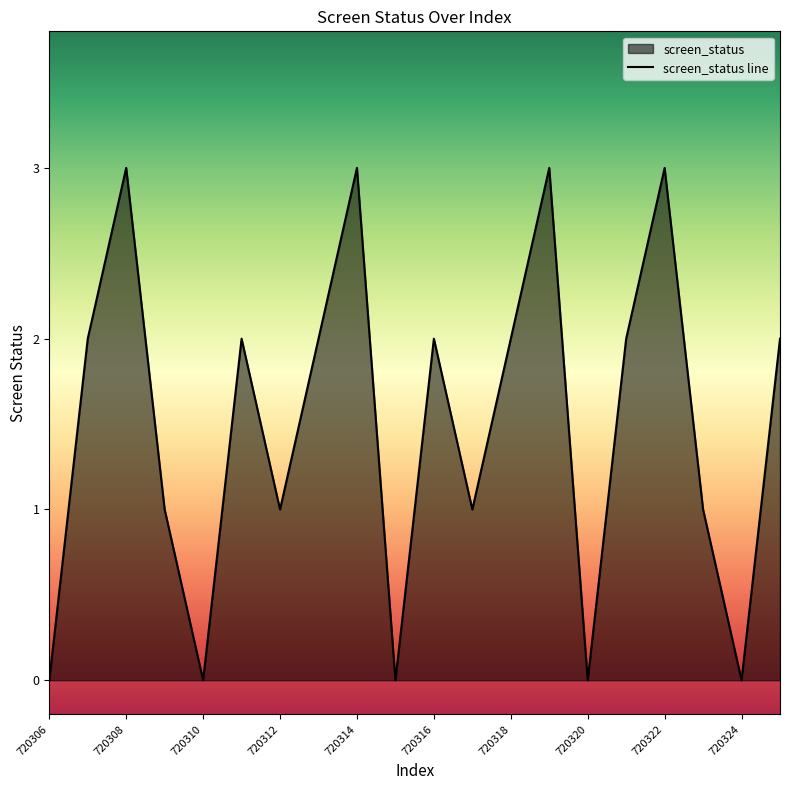

What is the average value?

2